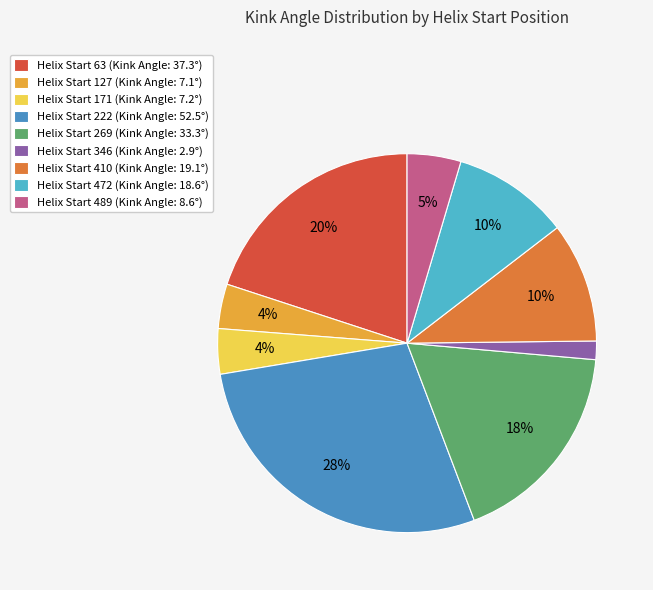

Is there a majority slice in this chart?

No